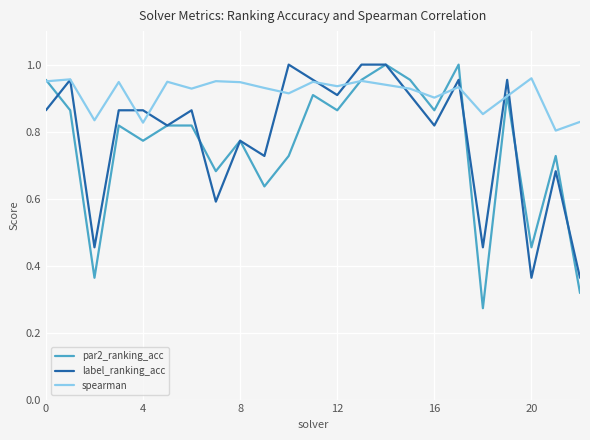

Rank the series by their average value, from lowest to highest.

par2_ranking_acc, label_ranking_acc, spearman